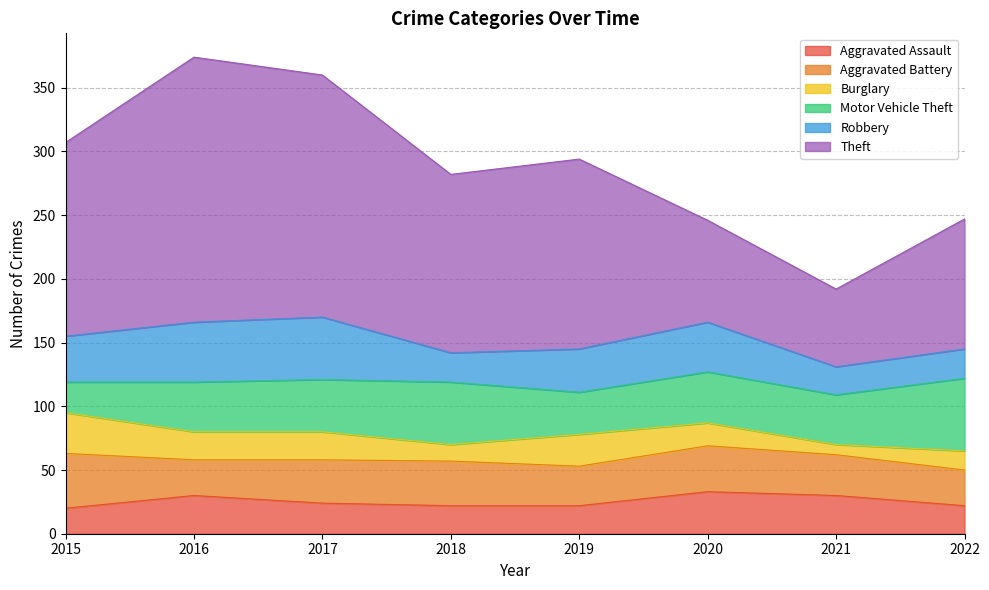

The value of Aggravated Battery at 2020 is 36. True or false?

True